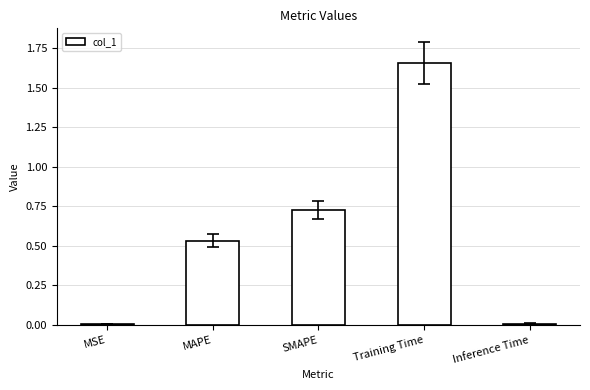

What is the sum of all values?

2.9